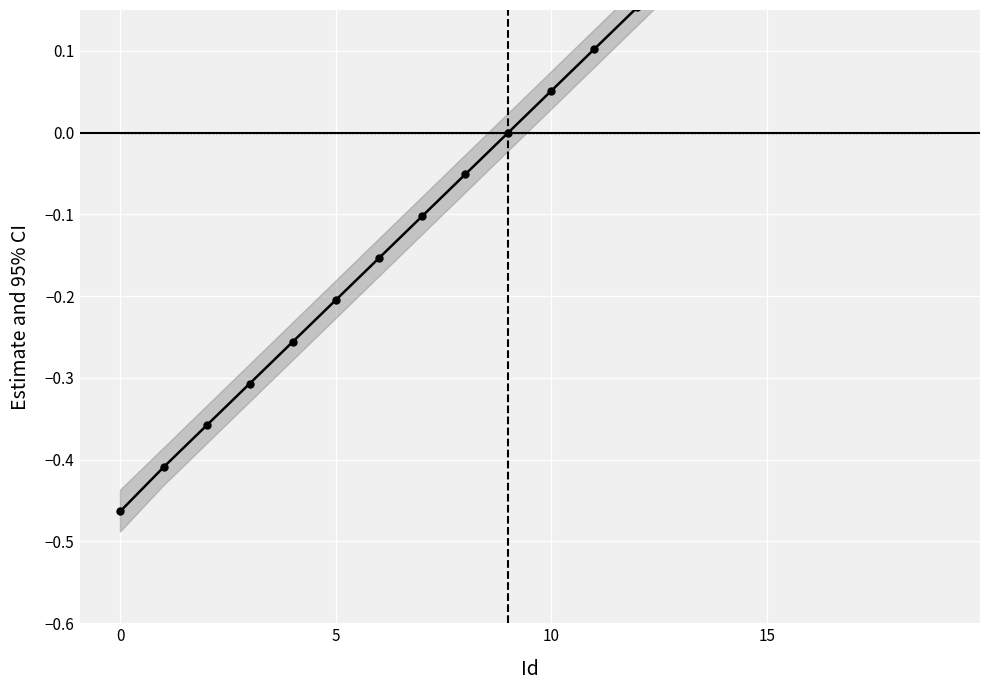

What is the label of the 14th point from the right?

6